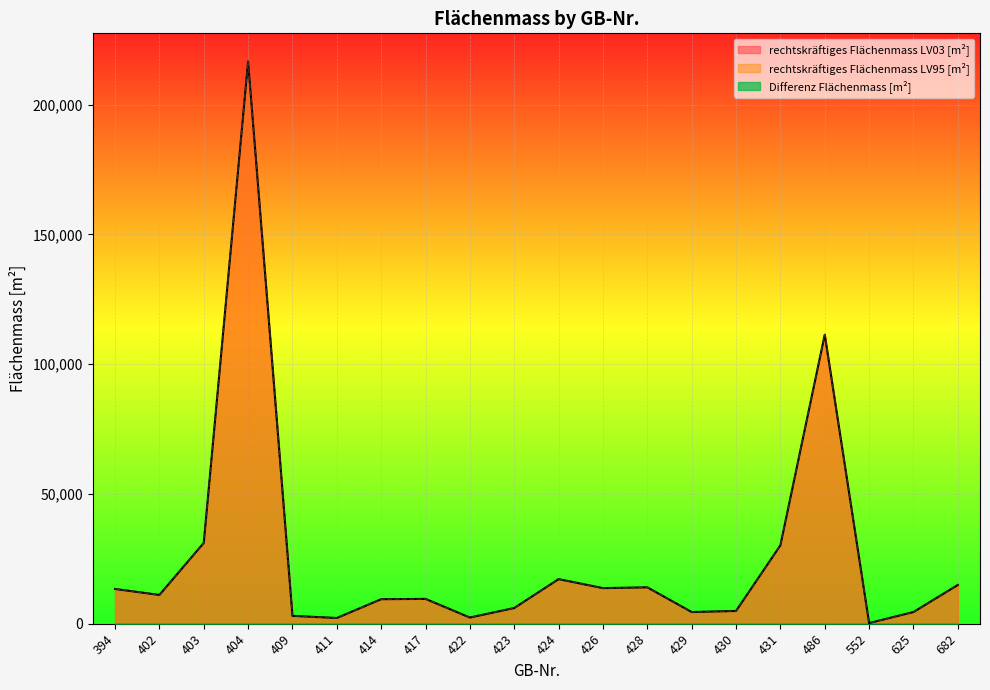

At which label does rechtskräftiges Flächenmass LV03 [m²] first exceed 11072?

394